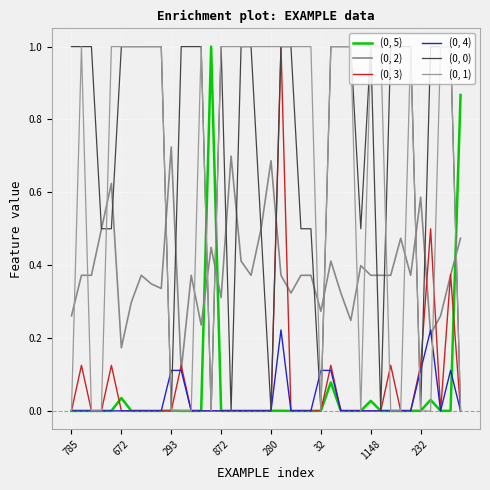

What is the difference between the maximum and minimum values in the (0, 5) series?

1.0